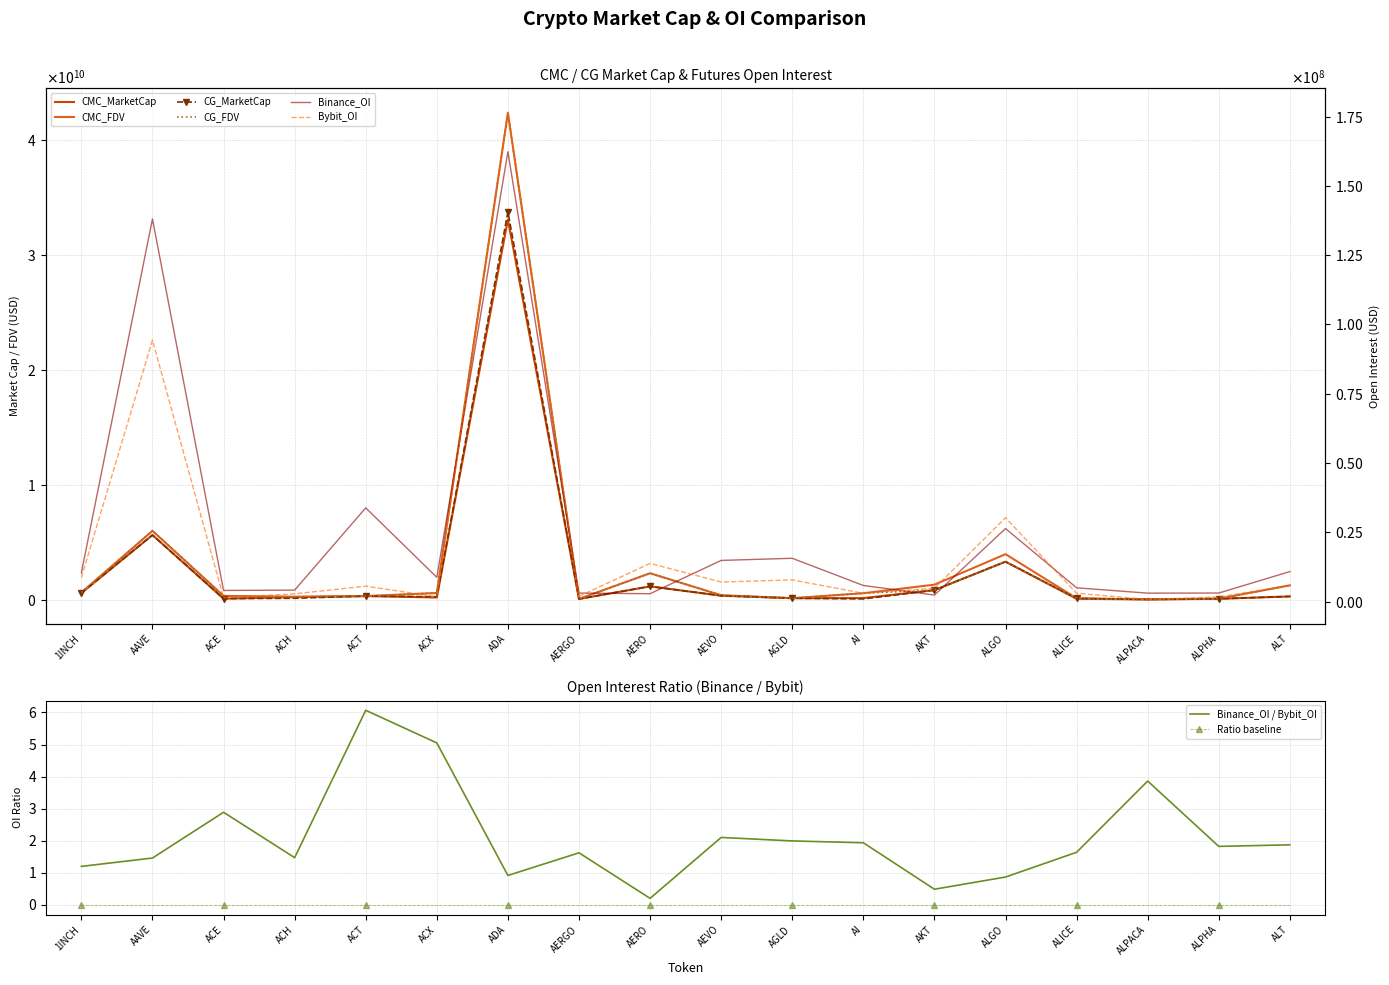

At which category is the sum across all series the highest?

ADA